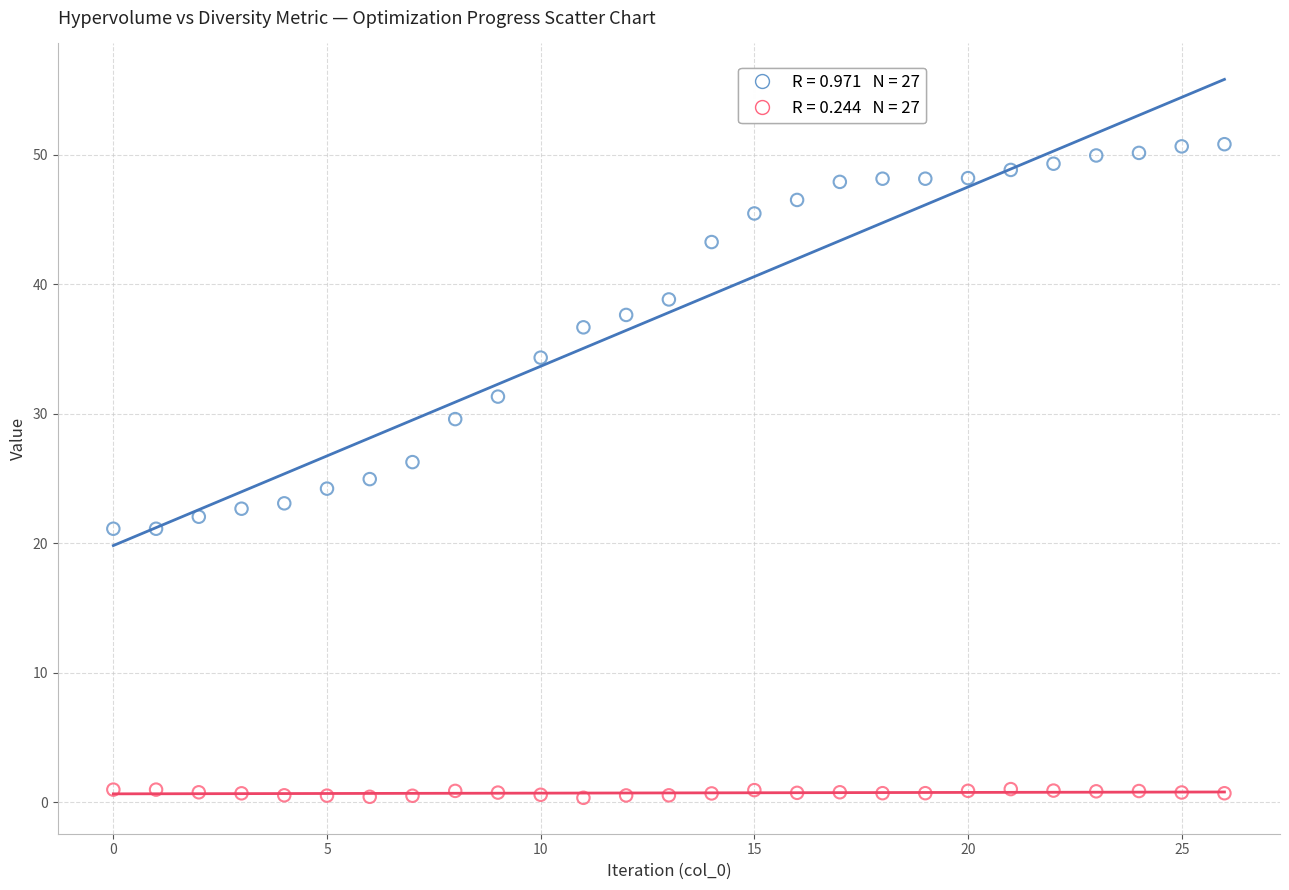

Across all data points, what is the range of Y values (max minus min)?

50.5